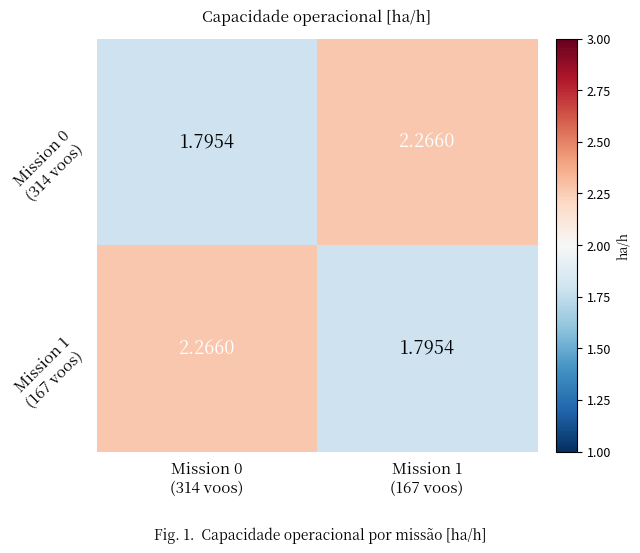

Count the number of categories in the chart.

2